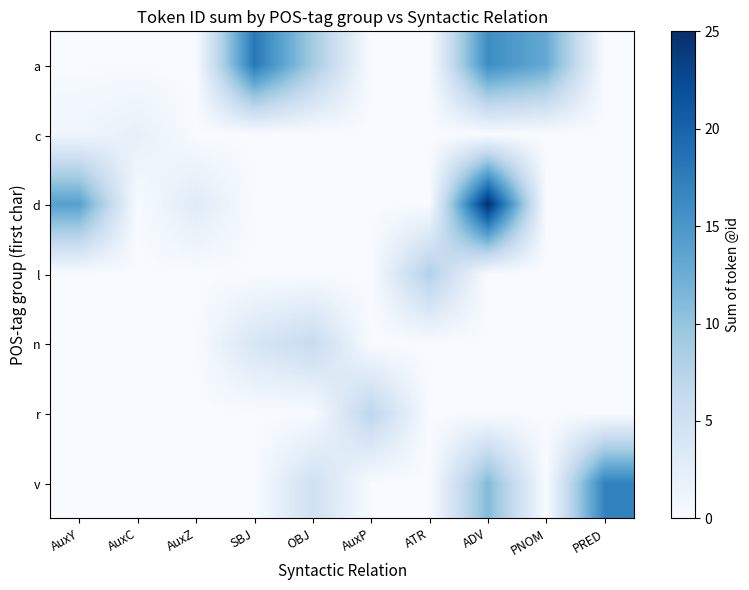

List the series in order of their peak value, highest first.

d, a, v, l, r, n, c